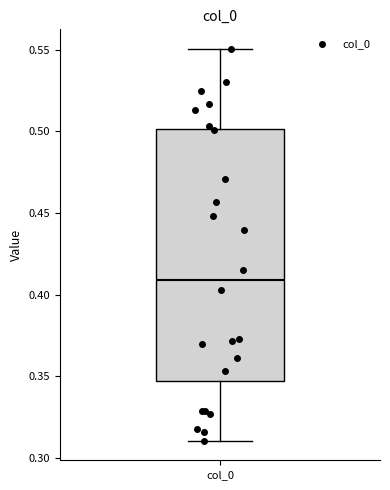

Where does the lower whisker of the box for col_0 end on the y-axis? The values are not printed on the chart, so give them approximately, as read against the axis.

0.310